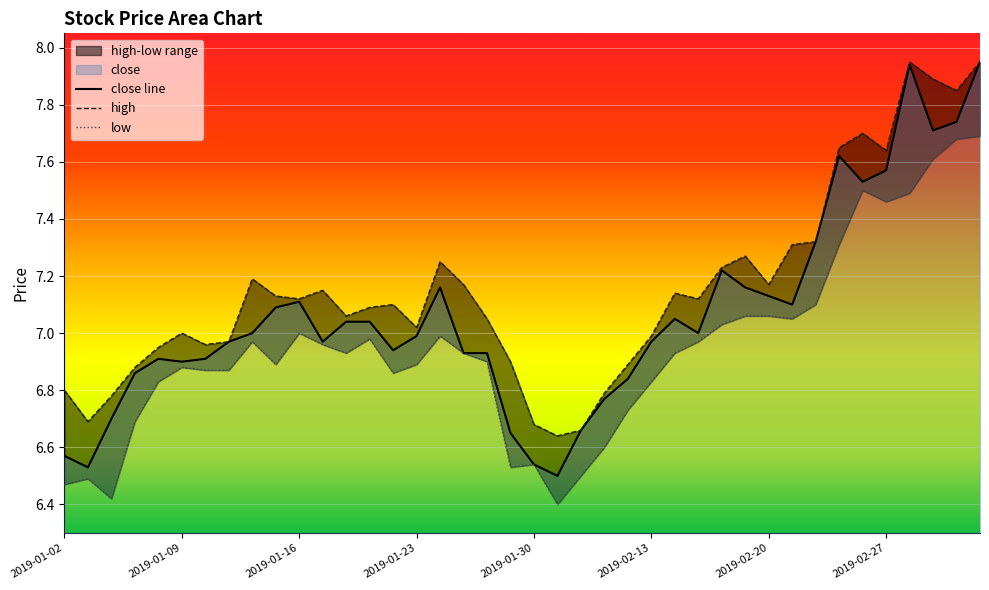

What is the label of the 3rd point from the left?

2019-01-04